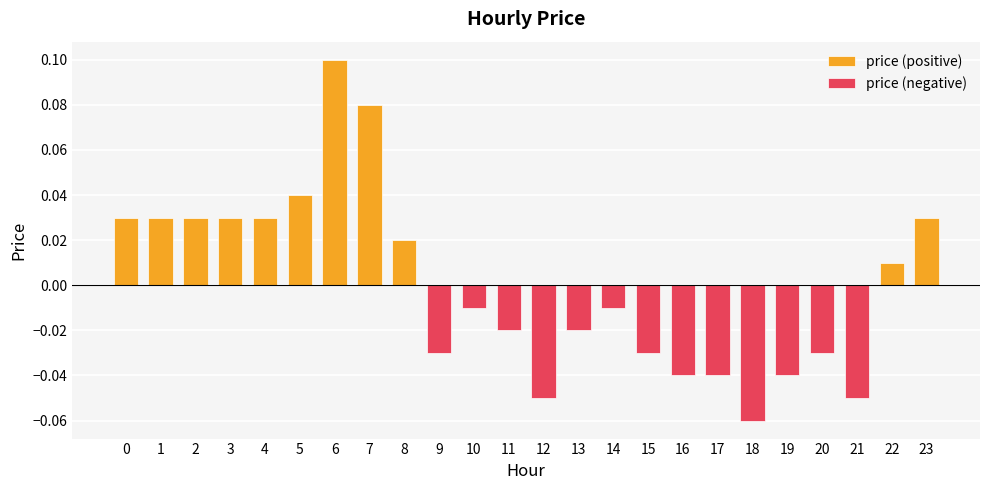

The value of price (negative) at 19 is -0.1. True or false?

False